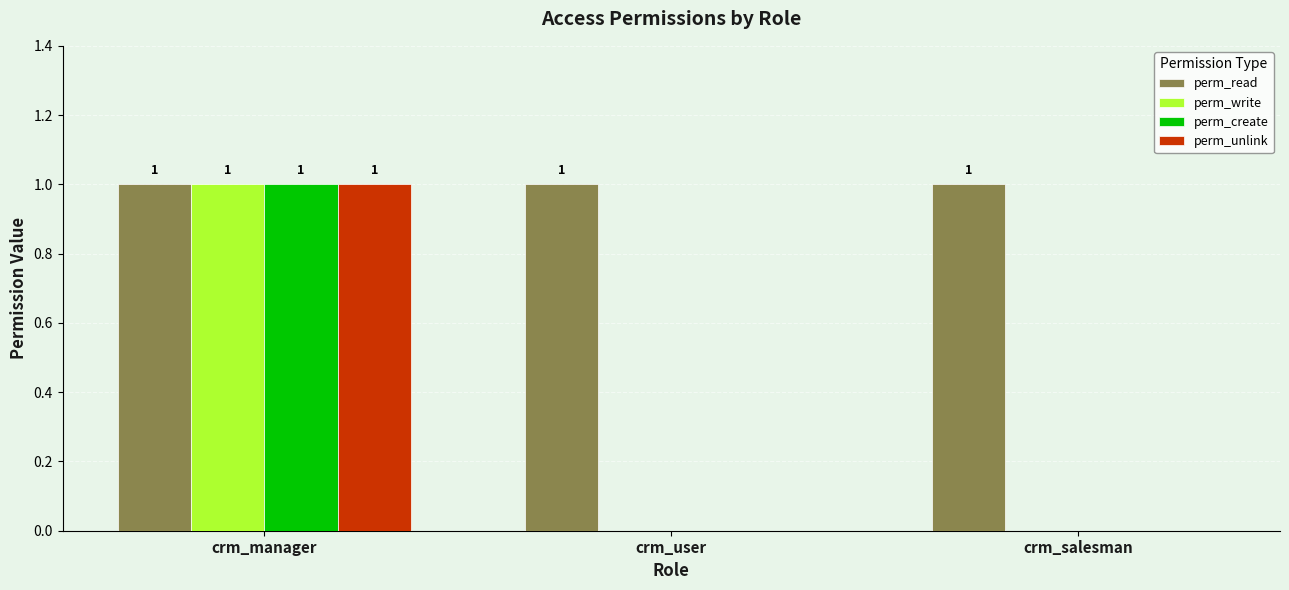

At which label does perm_create reach its peak?

crm_manager